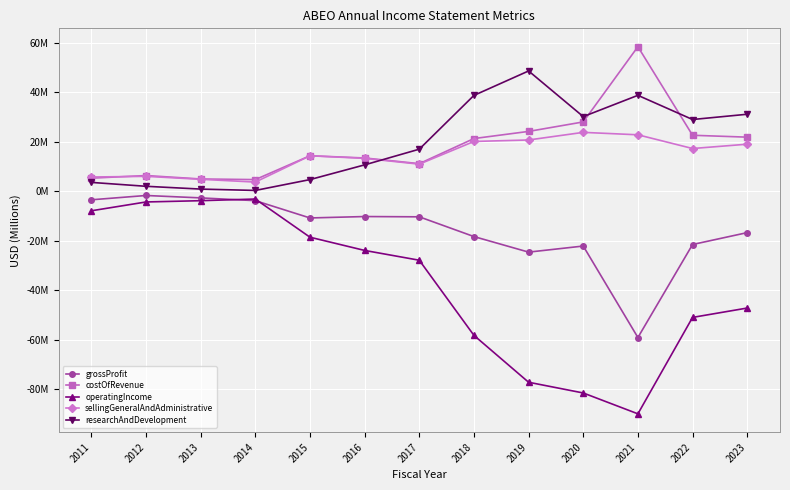

In operatingIncome, how many points are higher than both neighbors (excluding endpoints)?

1